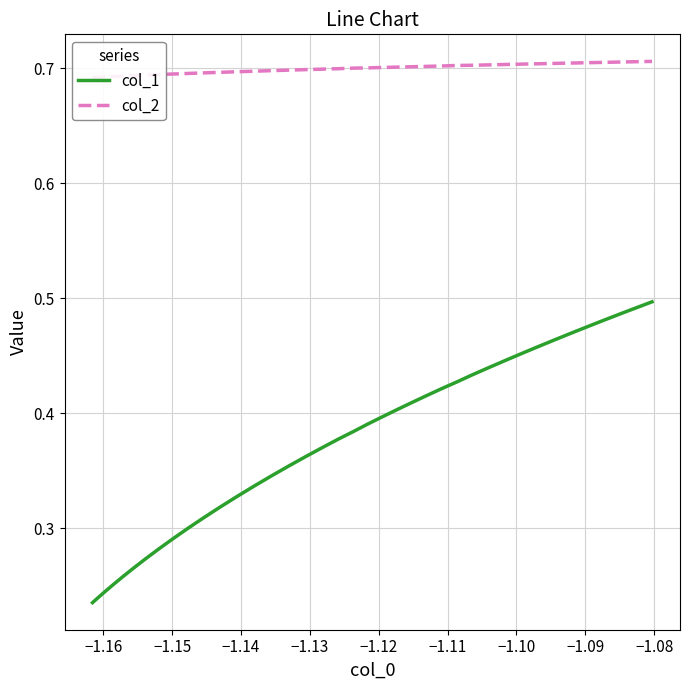

What is the value of the col_1 point at the 19th from the left?

0.4